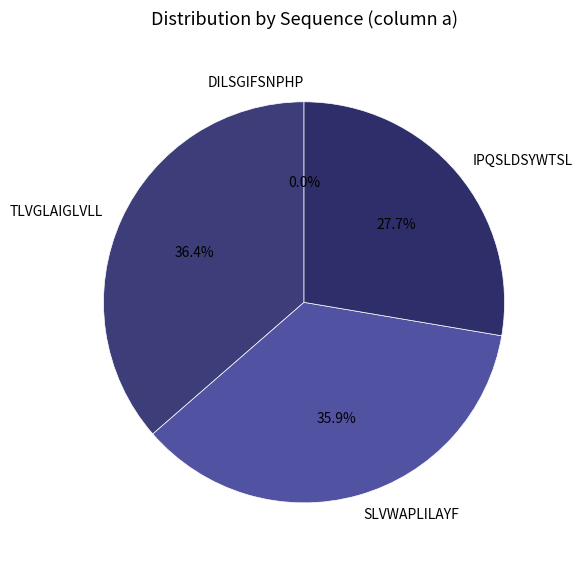

How many segments does this pie chart have?

4